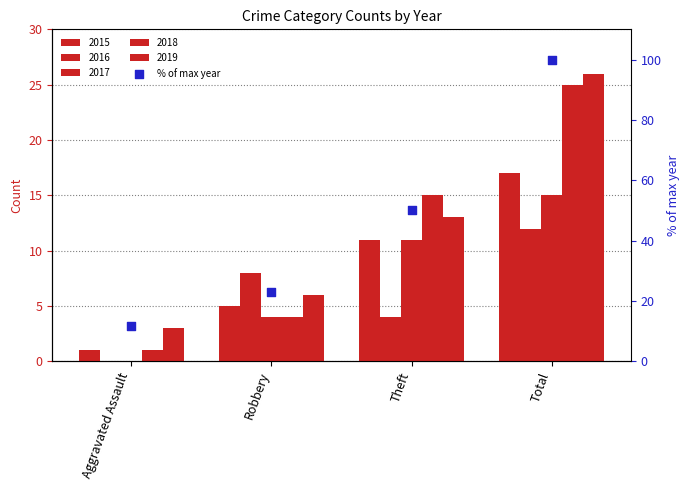

What is the change in value from Robbery to Theft?

+26.9